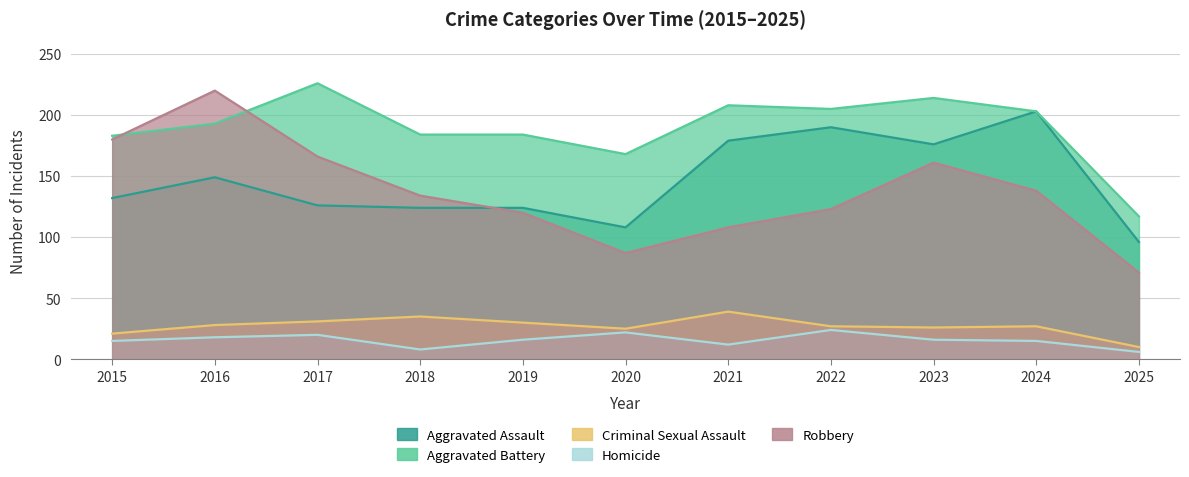

Between 2022 and 2024, which series saw the biggest shift?

Robbery